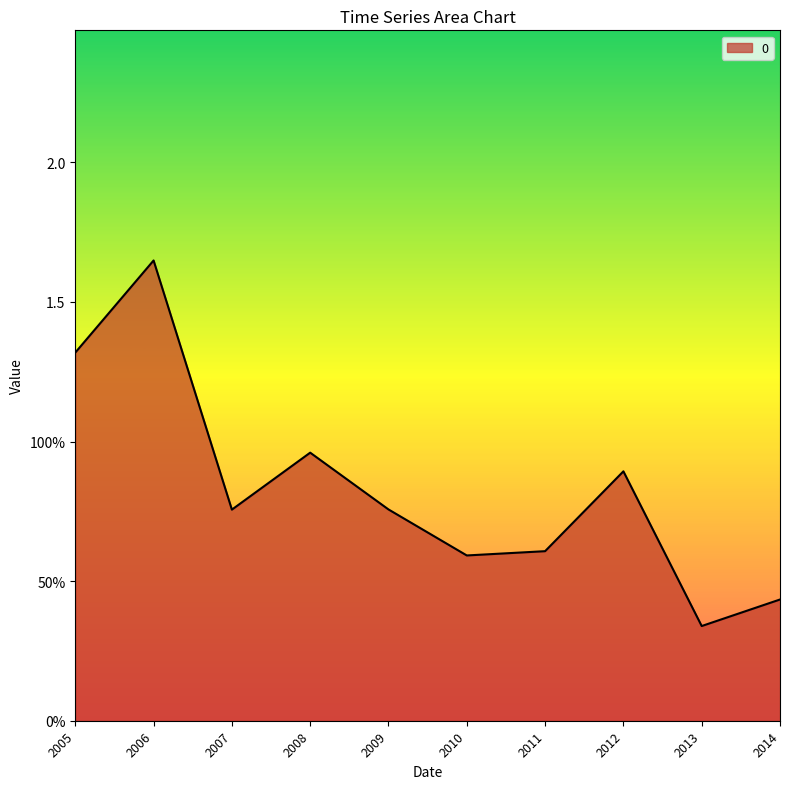

Does the chart display data point markers on the line(s)?

No